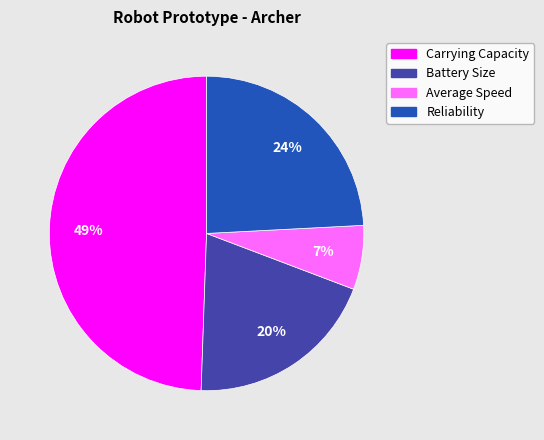

Does any single category account for the majority?

No